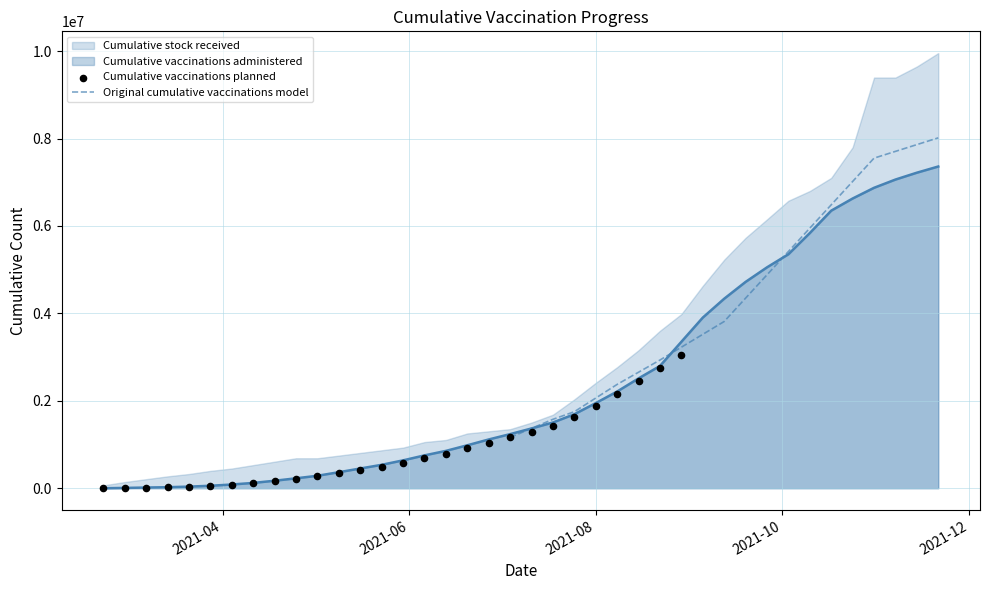

What is the maximum value for Cumulative vaccinations administered?

7360875